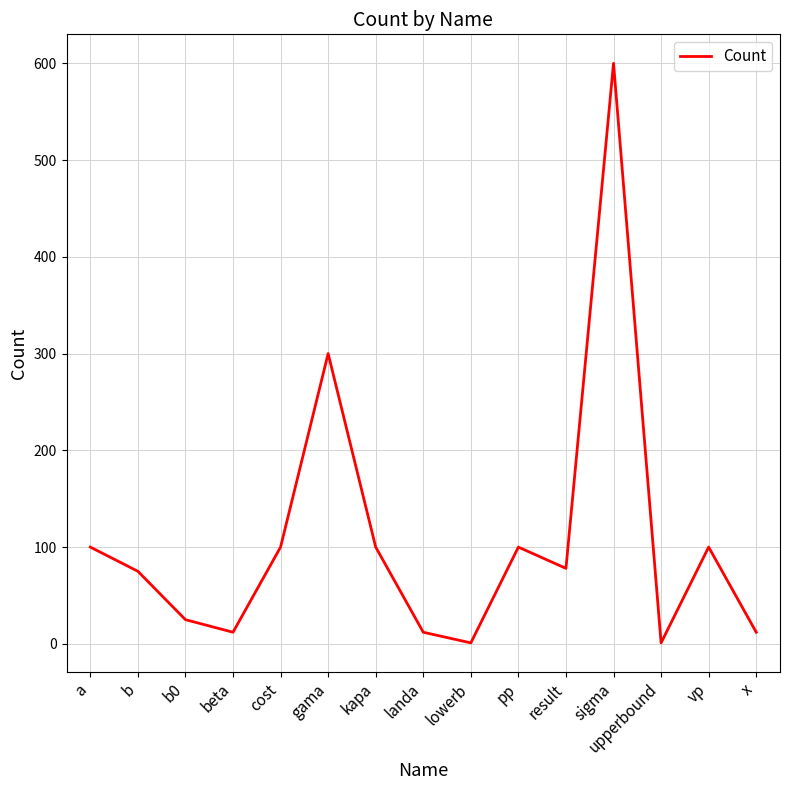

Is it true that the value at kapa is 100?

True